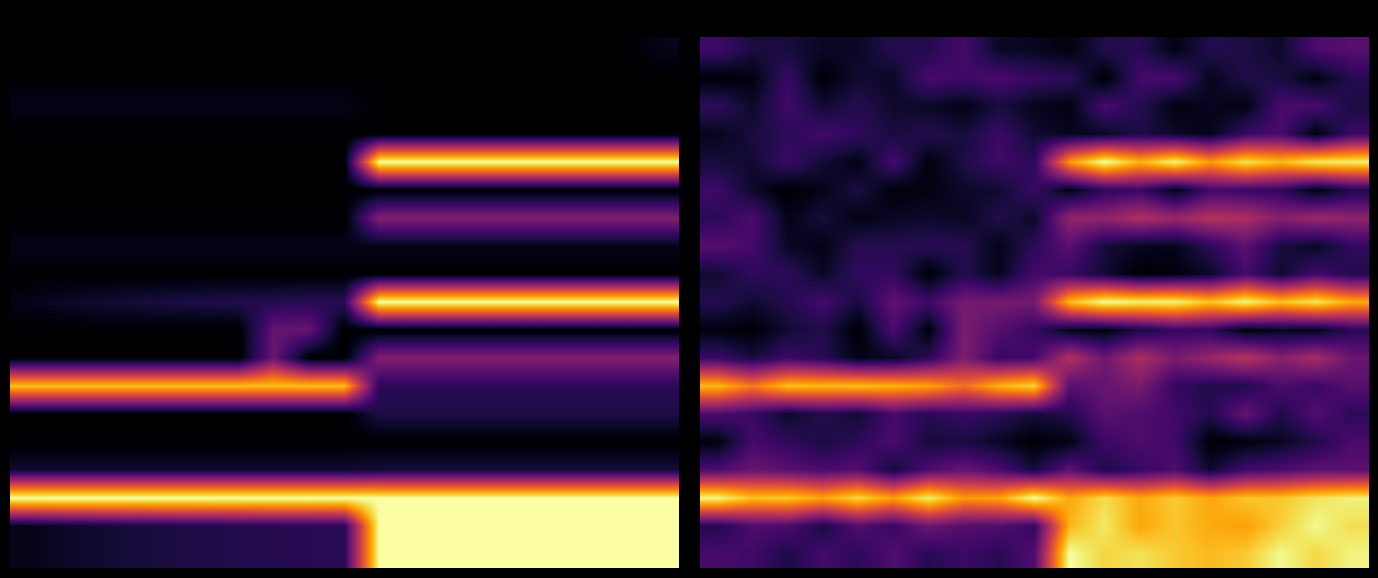

How many series are shown in this chart?

19